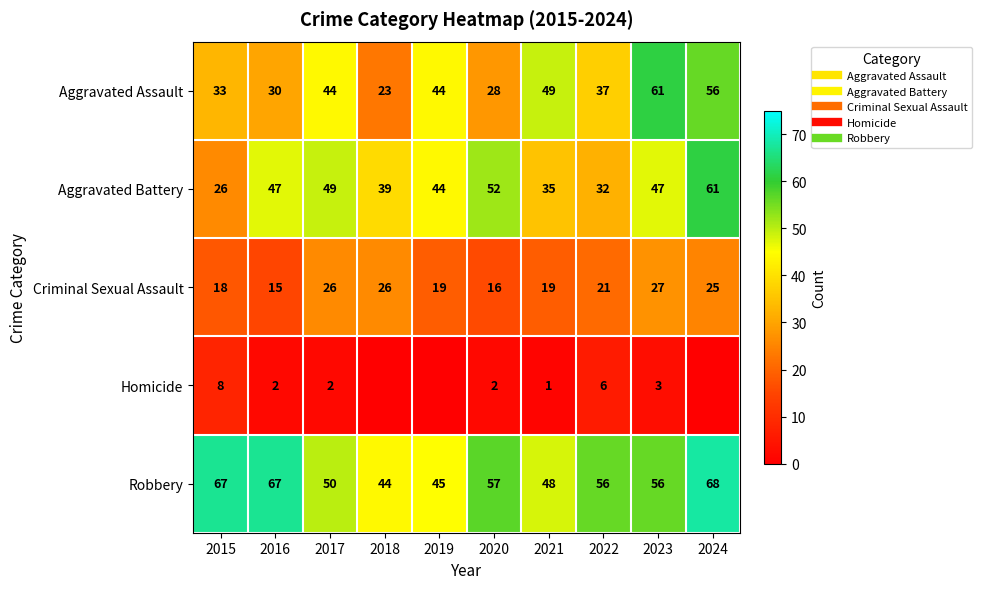

Between 2021 and 2015, which is larger?

2021